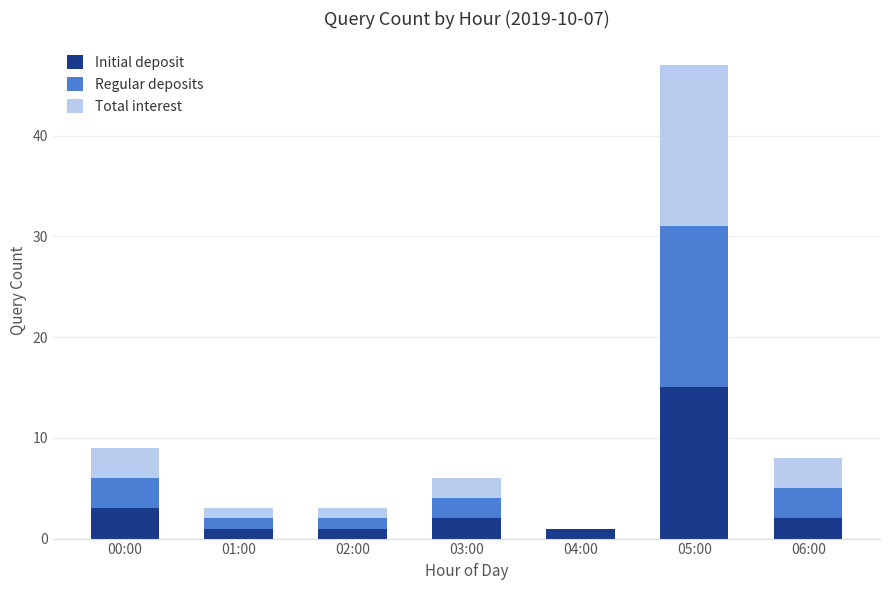

At which label is Initial deposit closest to 8?

00:00